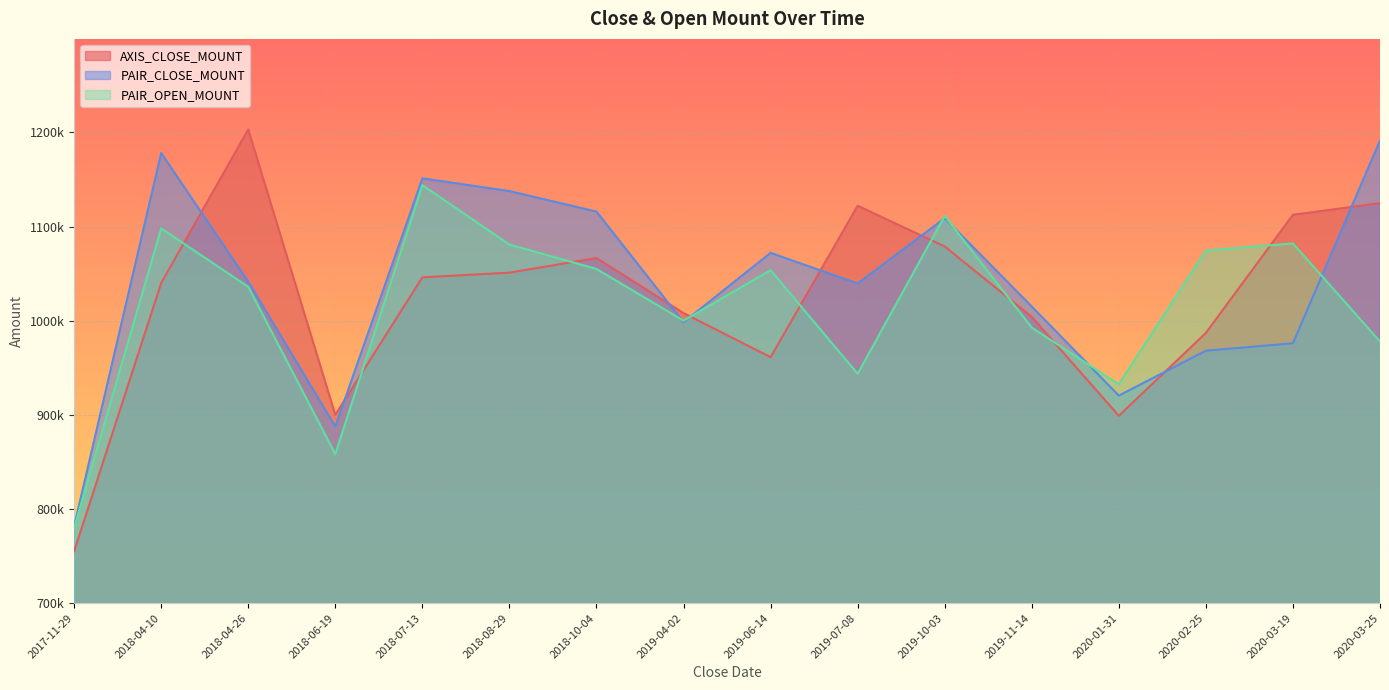

What is the total value across all series at 2019-07-08?

3105100